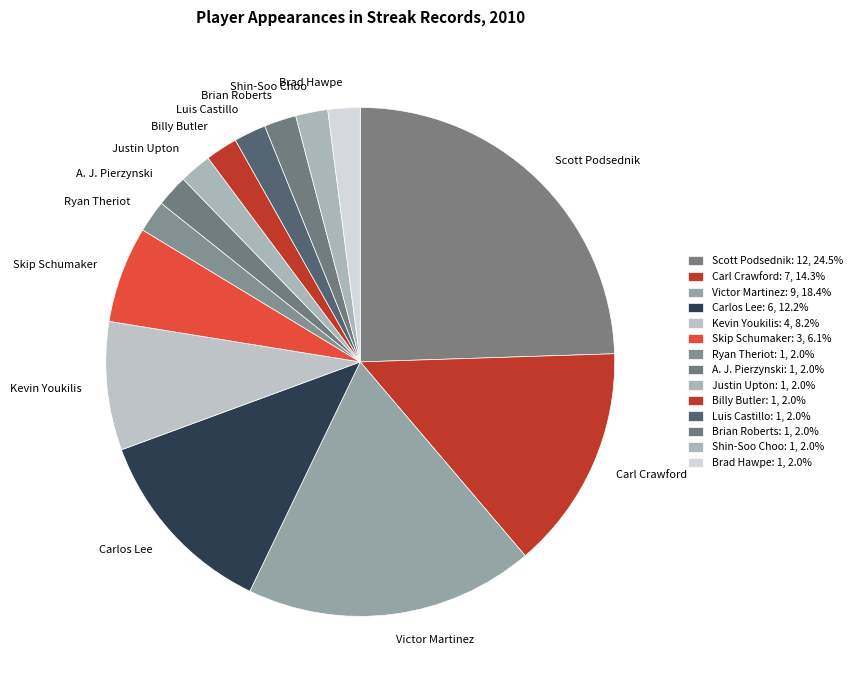

Is there any slice that represents more than half of the pie?

No